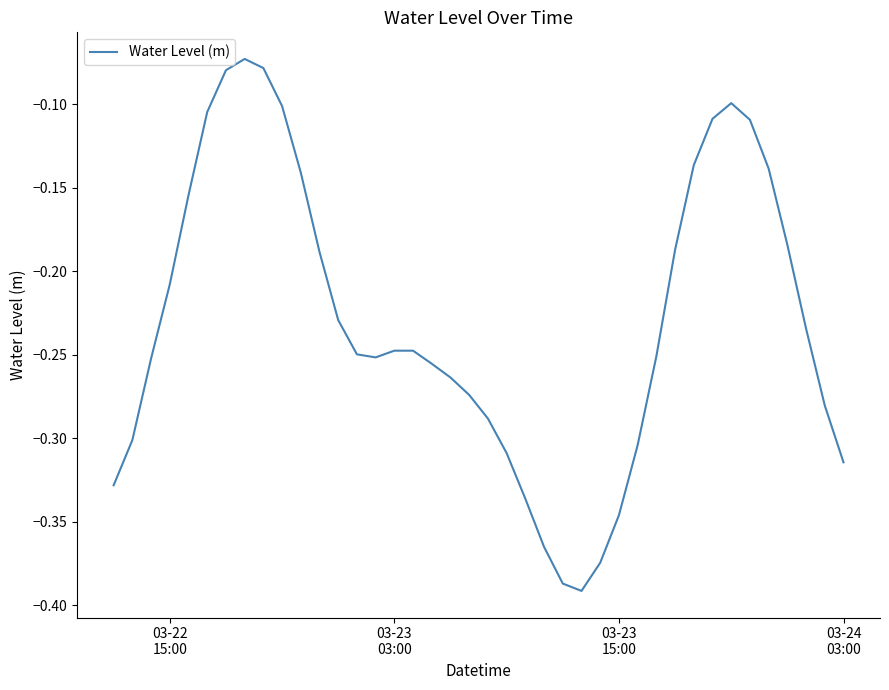

What is the difference between the maximum and minimum values?

0.3